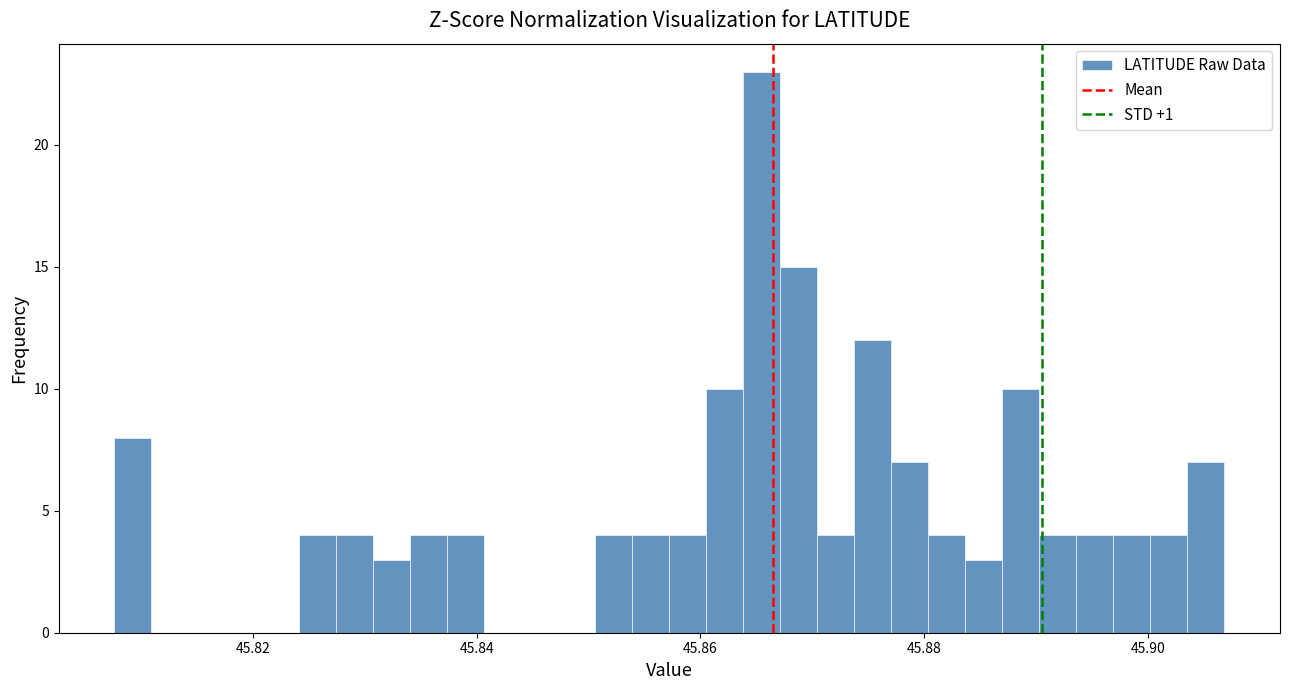

Read against the x-axis, roughly where is the centre of the tallest bar?

45.866